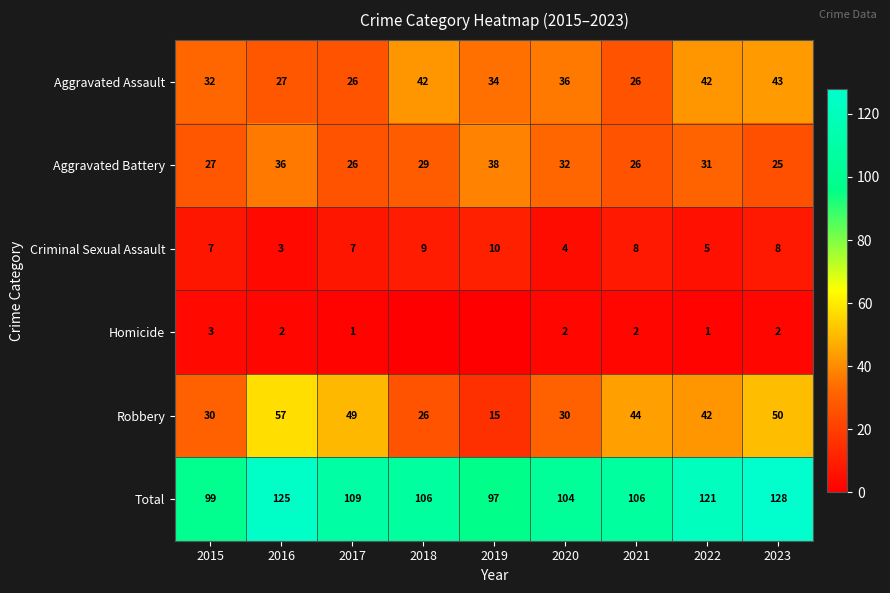

Read the Robbery value at 2019.

15